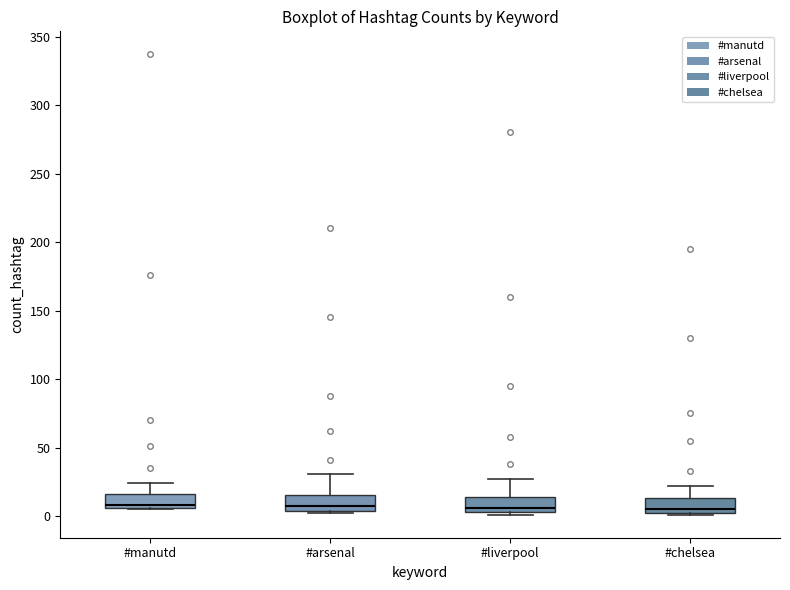

Reading left to right, transcribe this box plot: for each box, give where its median line is, the range the box spans, and where its two whiskers end, as read against the y-axis. The values are not printed on the chart, so give them approximately, as read against the axis.

#manutd: median 10, box 5 to 15, whiskers 5 to 25
#arsenal: median 5 (just above the box's lower edge), box 5 to 15, whiskers 0 to 30
#liverpool: median 5 (just above the box's lower edge), box 5 to 15, whiskers 0 to 25
#chelsea: median 5, box 0 to 15, whiskers 0 to 20